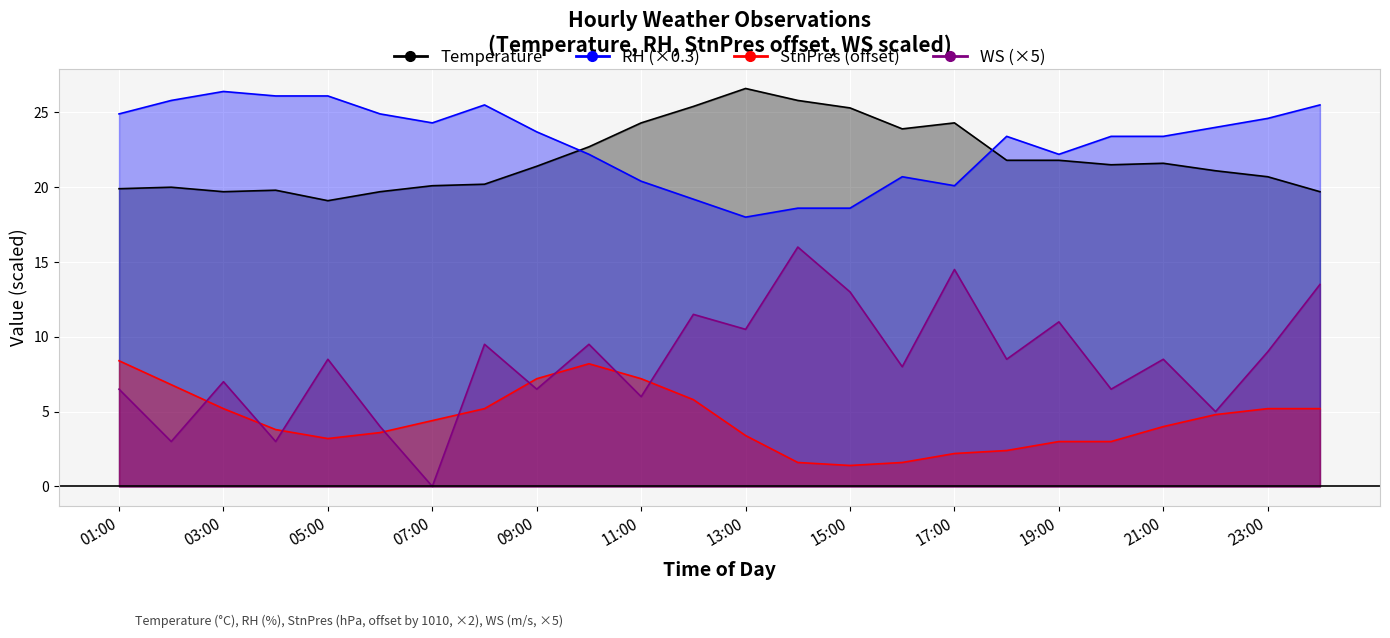

Which series has the widest spread of values?

WS